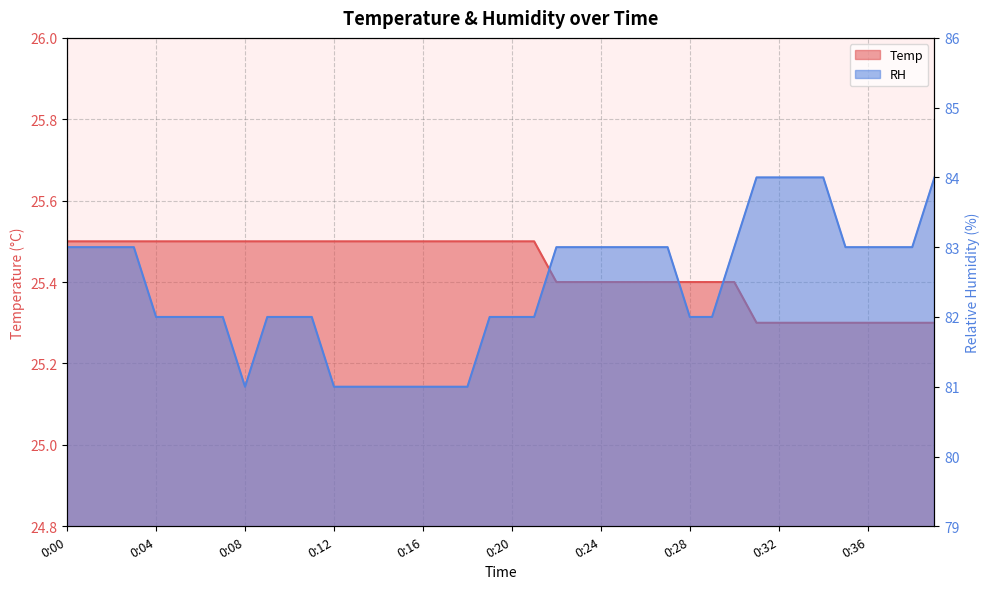

True or false: Temp and RH cross at least once.

False